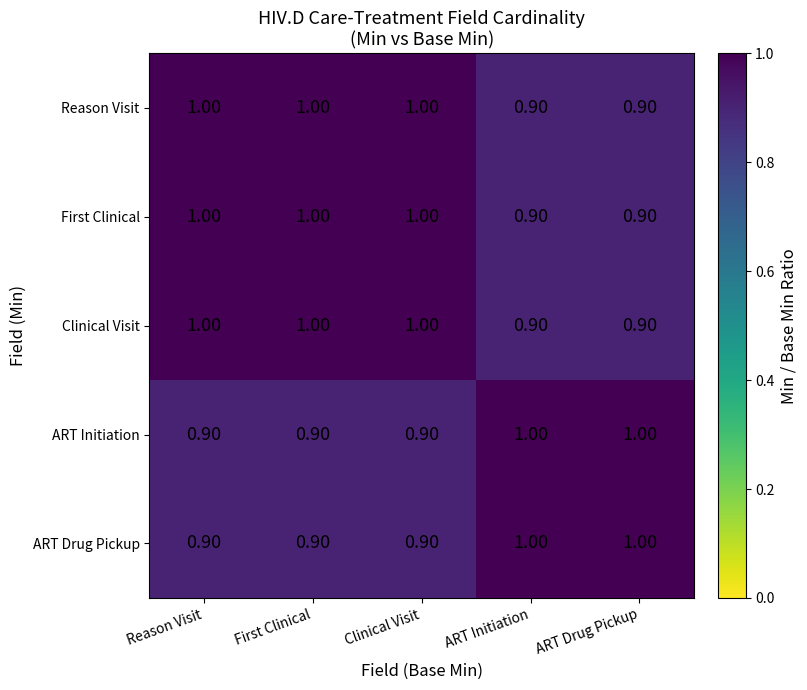

Is the value of Reason Visit at ART Initiation greater than the value of ART Drug Pickup at ART Initiation?

No